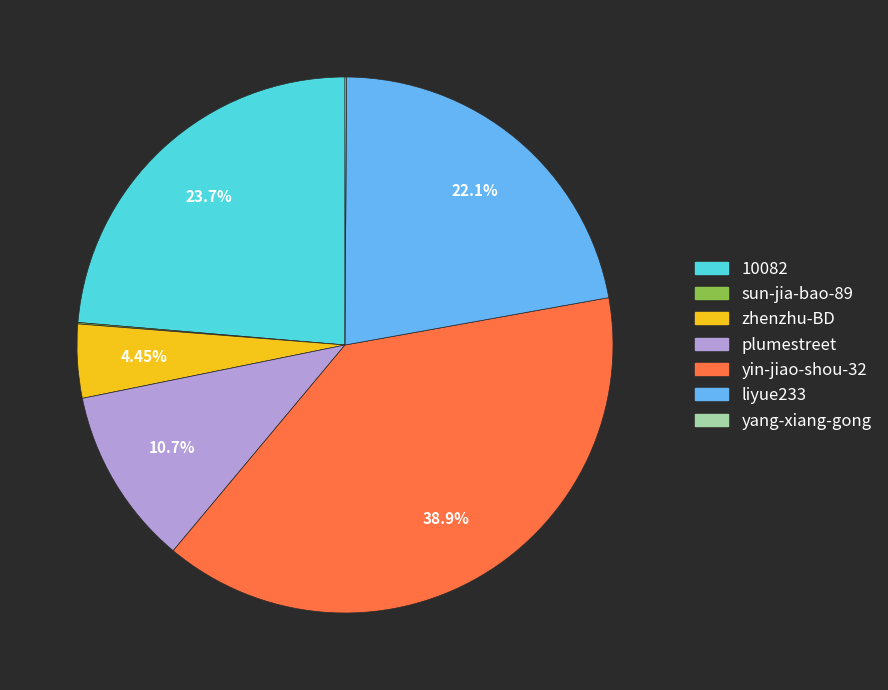

Is it true that liyue233 is 28% of the pie?

False